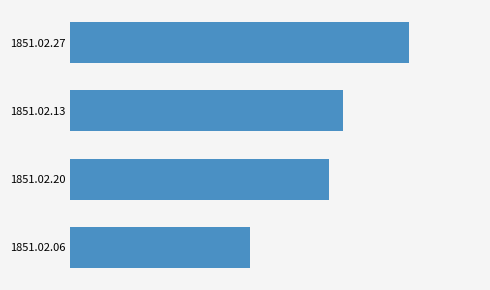

List the labels in order of value, largest first.

1851.02.27, 1851.02.13, 1851.02.20, 1851.02.06